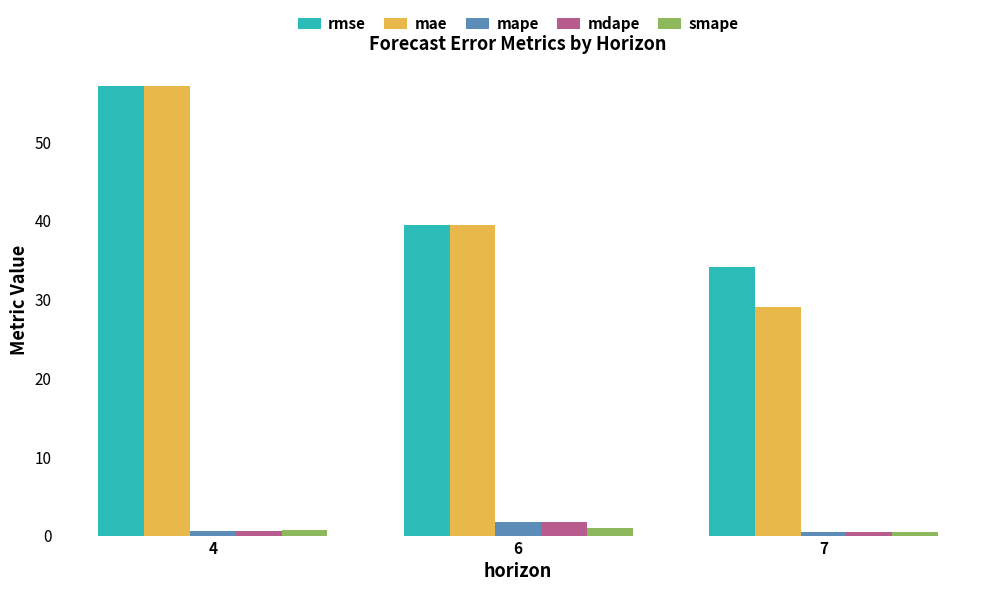

What is the sum of all smape values?

2.1